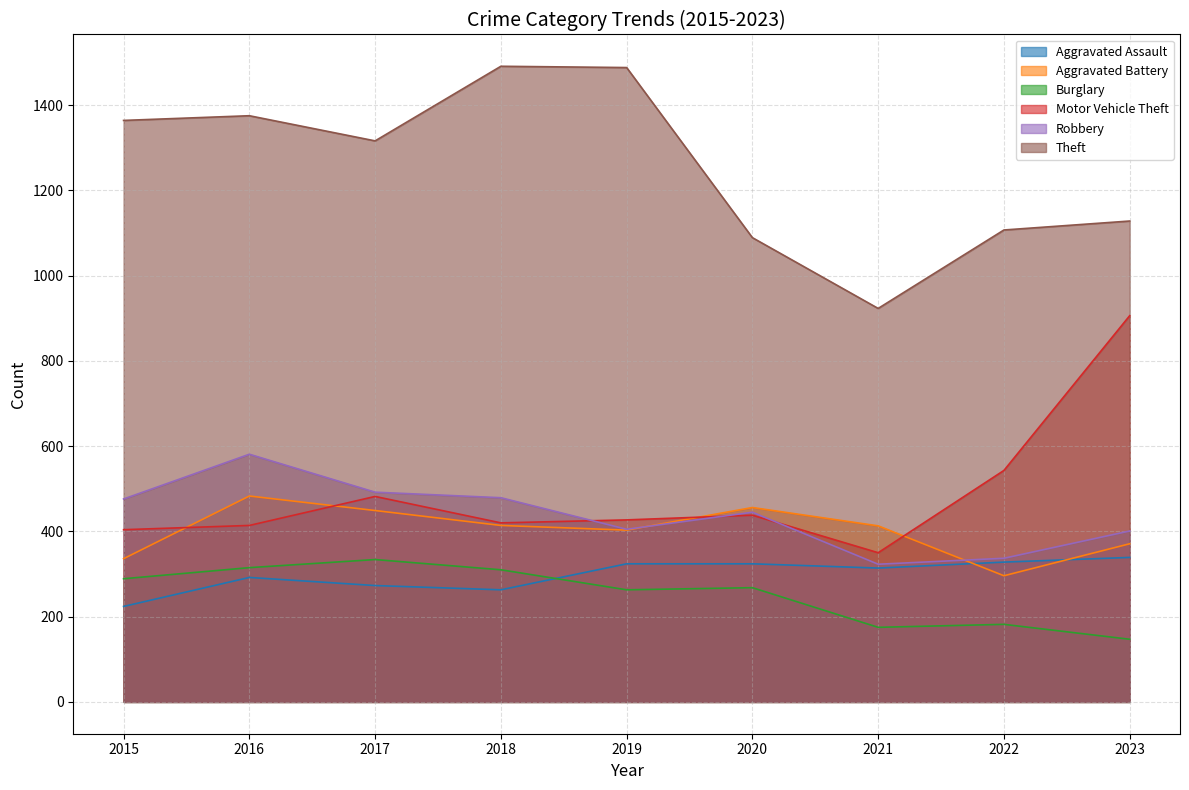

How many series are shown in this chart?

6